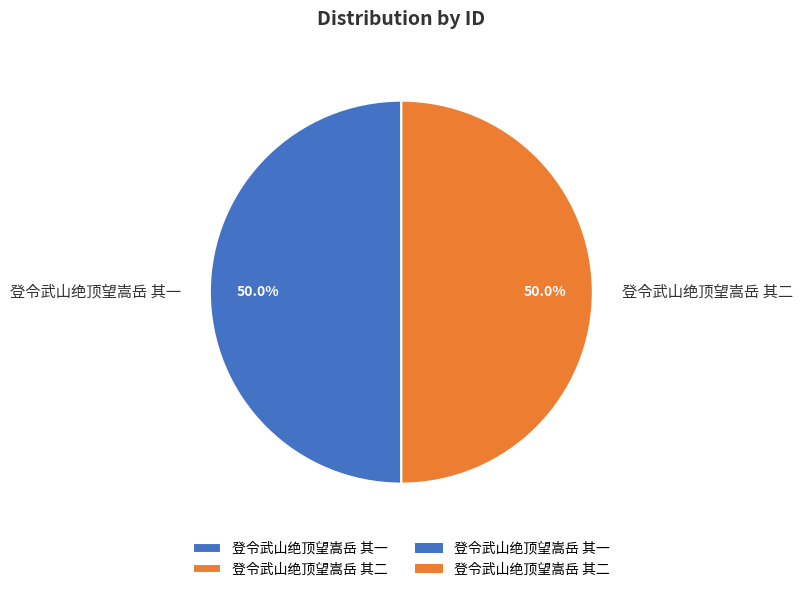

Combined, what portion of the pie is 登令武山绝顶望嵩岳 其一 and 登令武山绝顶望嵩岳 其二?

100.0%